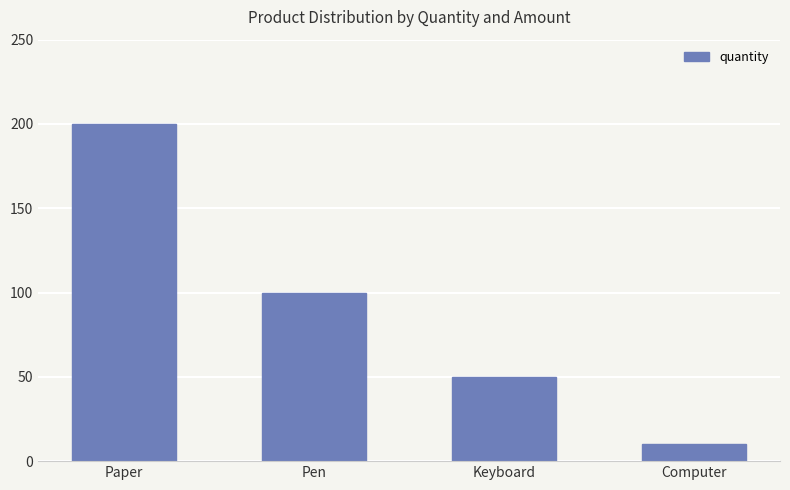

What is the smallest value displayed?

10